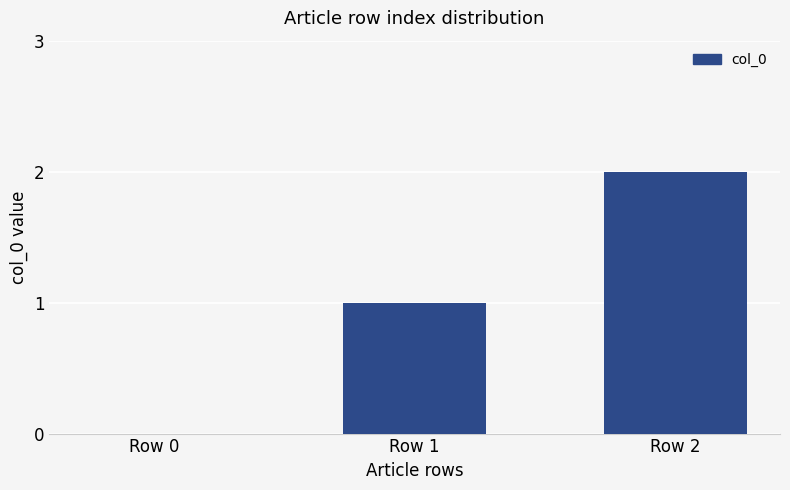

True or false: the data shows 0 at Row 0.

True